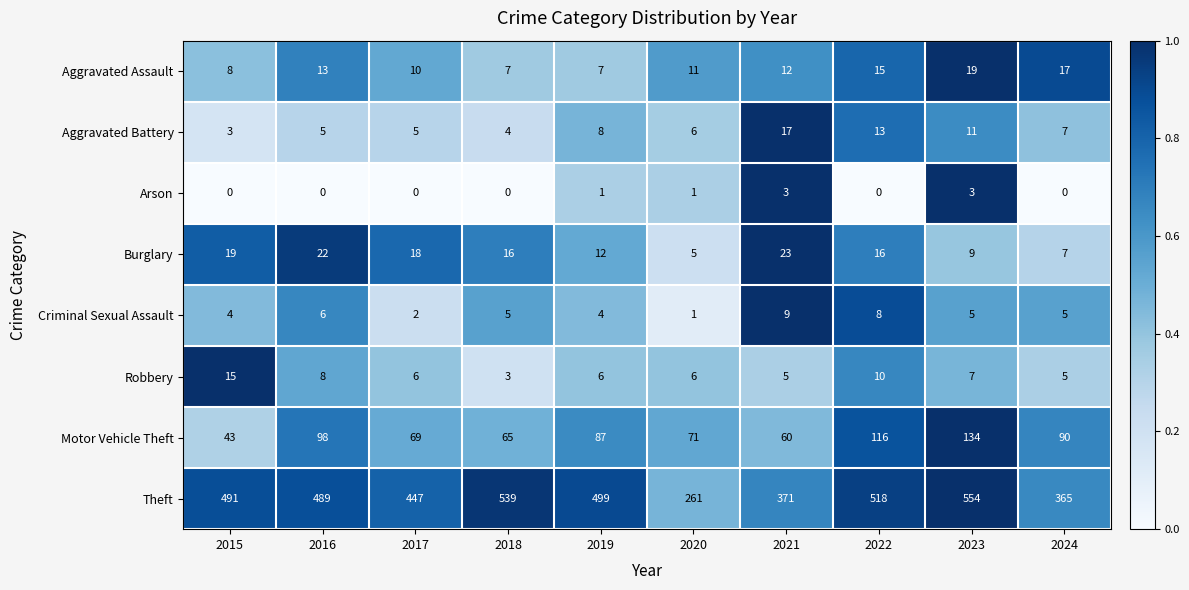

At 2017, list the series in order from largest to smallest.

Theft, Motor Vehicle Theft, Burglary, Aggravated Assault, Robbery, Aggravated Battery, Criminal Sexual Assault, Arson